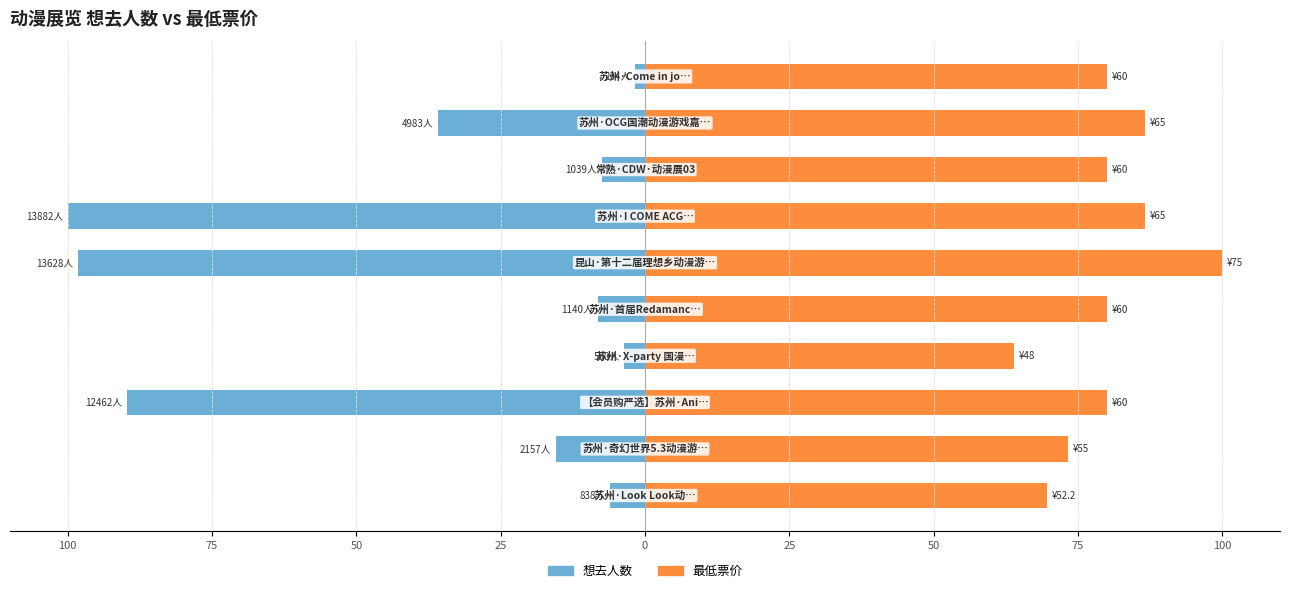

Between 75 and 100, which series saw the biggest shift?

想去人数